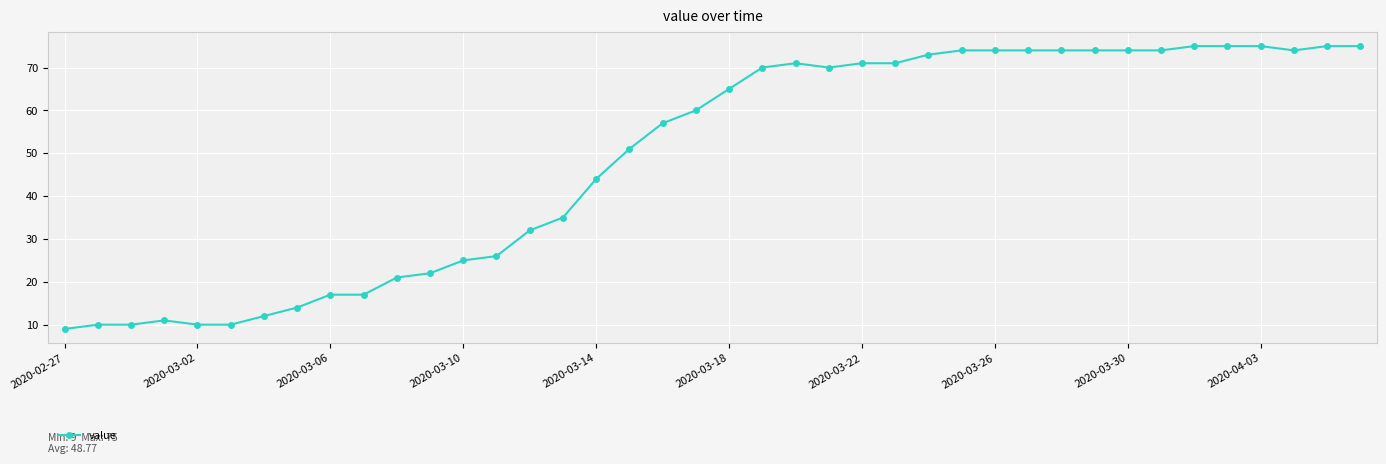

What is the difference between the maximum and minimum values?

66